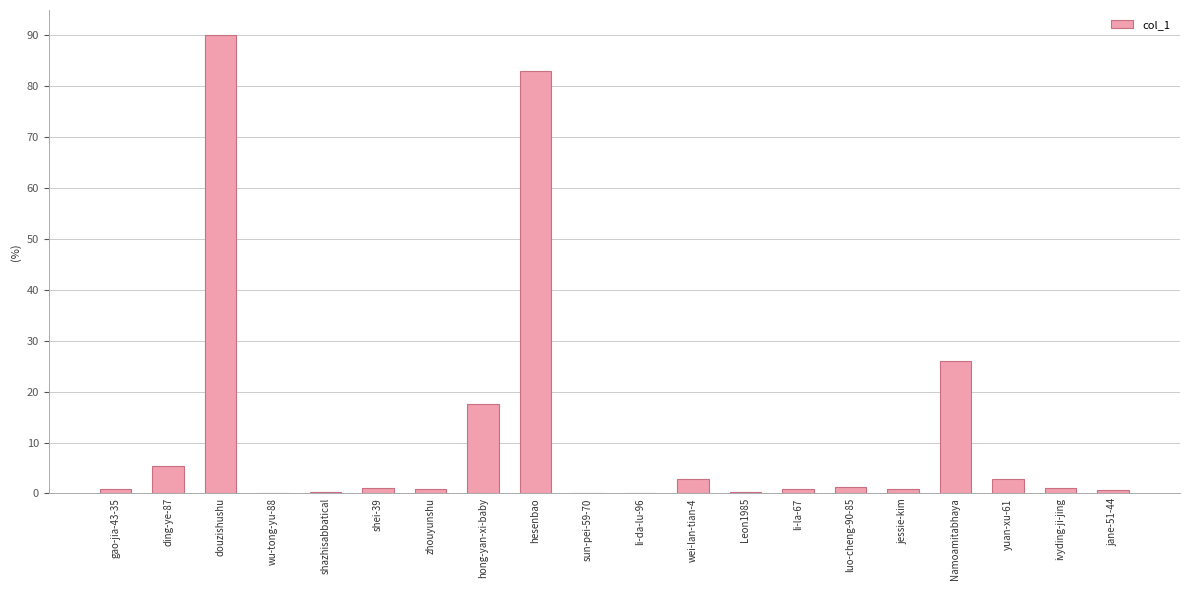

Count the number of categories in the chart.

20